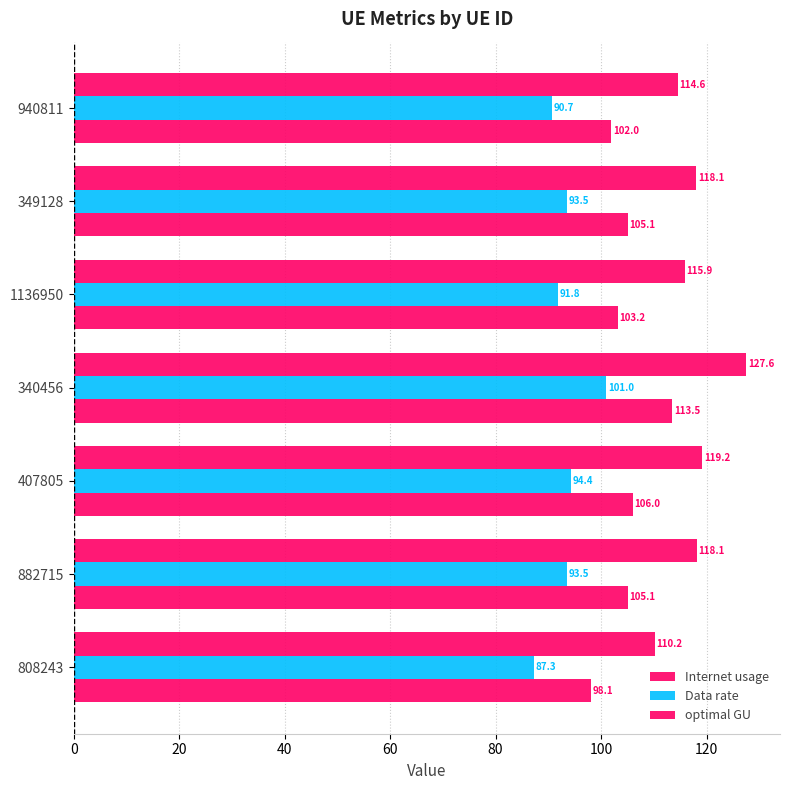

How many values in the optimal GU series exceed 105?

4